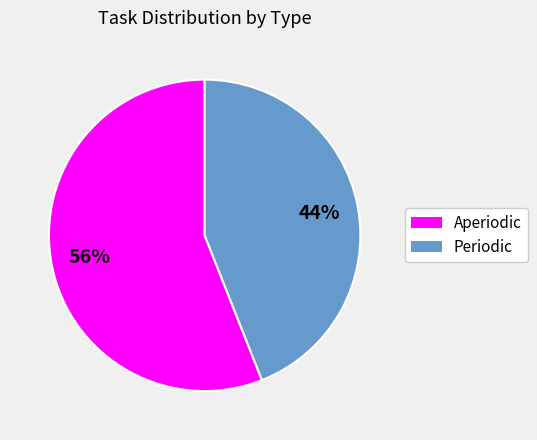

How many slices are in this pie chart?

2